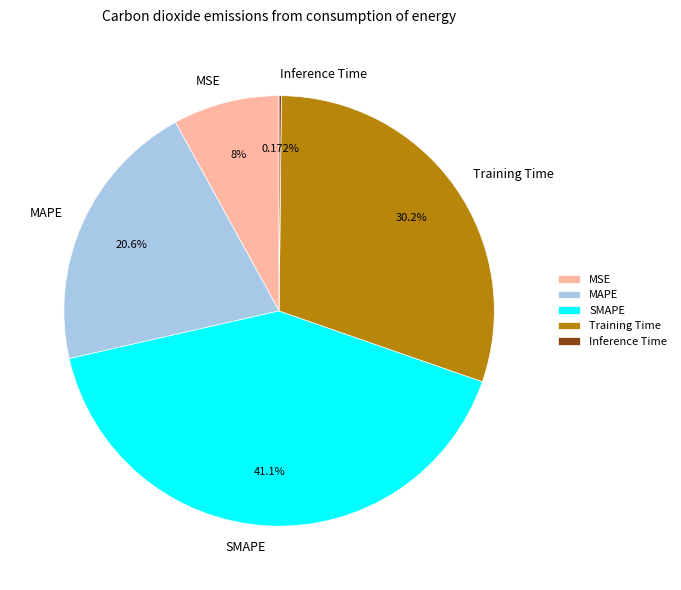

To the nearest percent, what is the difference between the MAPE and Training Time slice percentages?

10%